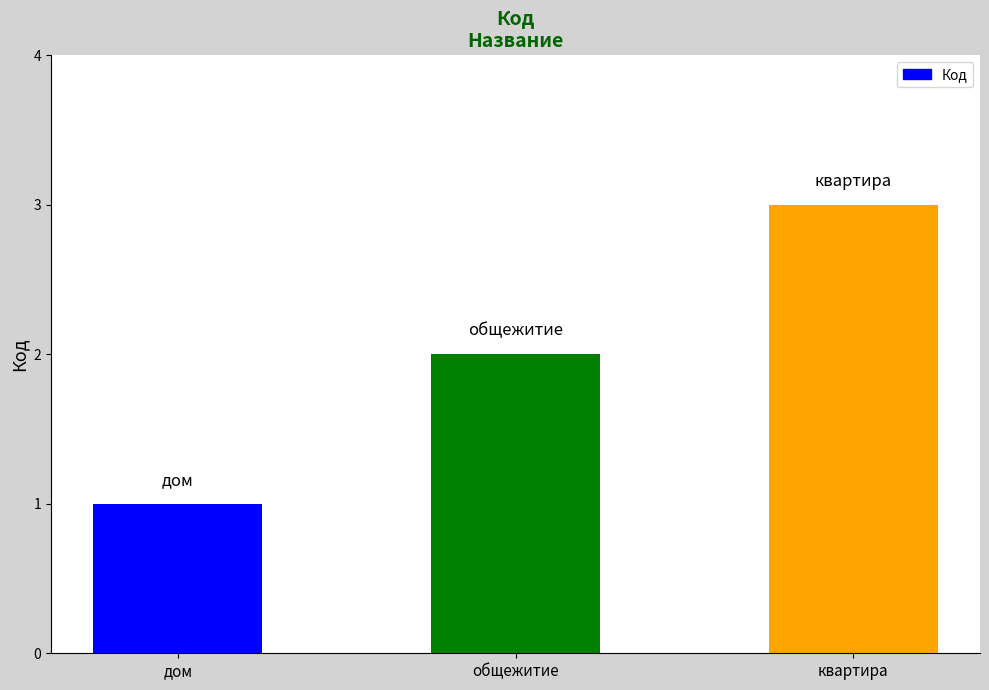

Rank the categories by value from highest to lowest.

квартира, общежитие, дом